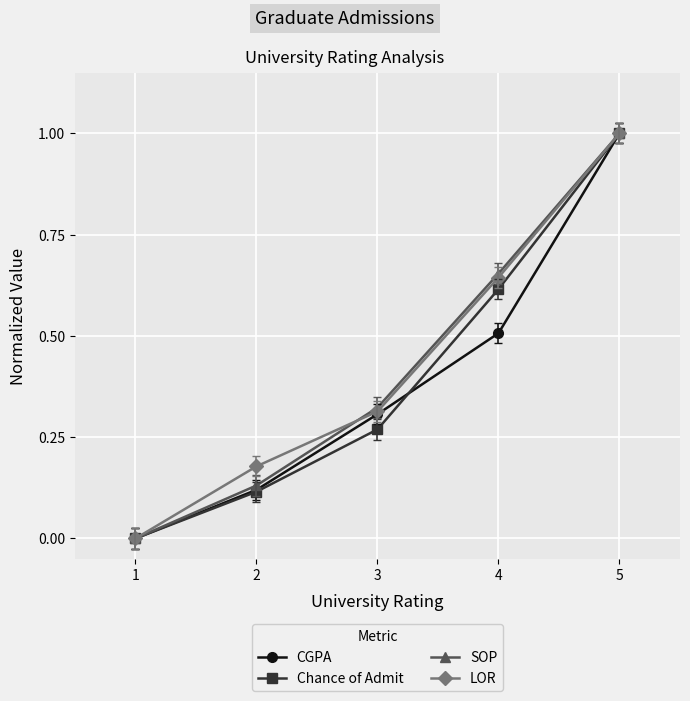

At which label is SOP closest to 0?

1